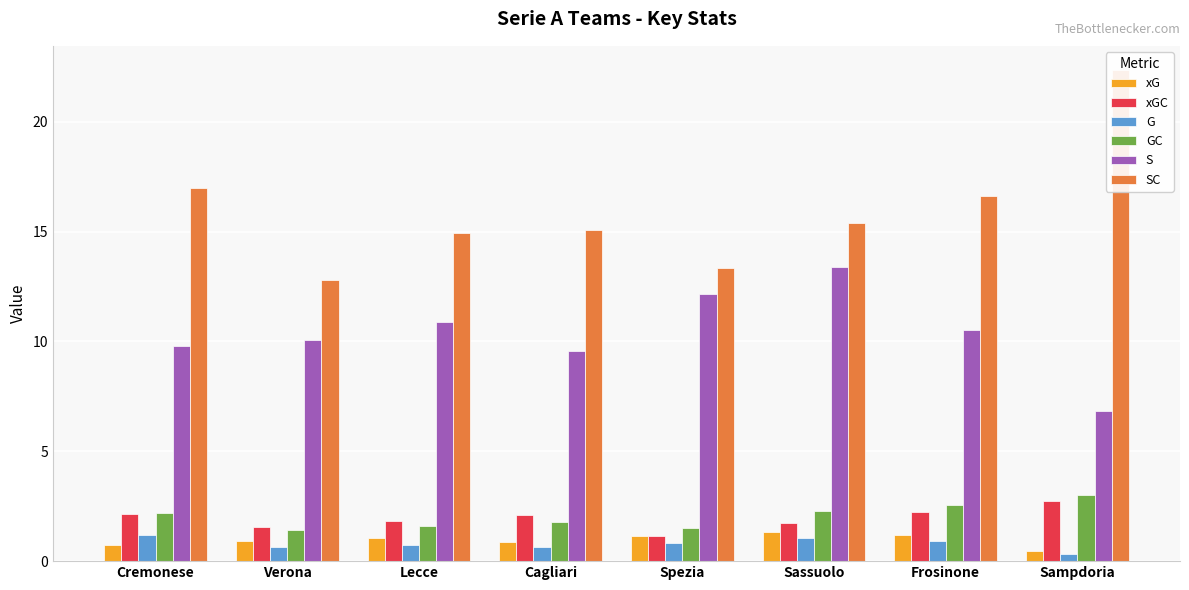

At how many categories does at least one series exceed 15?

5